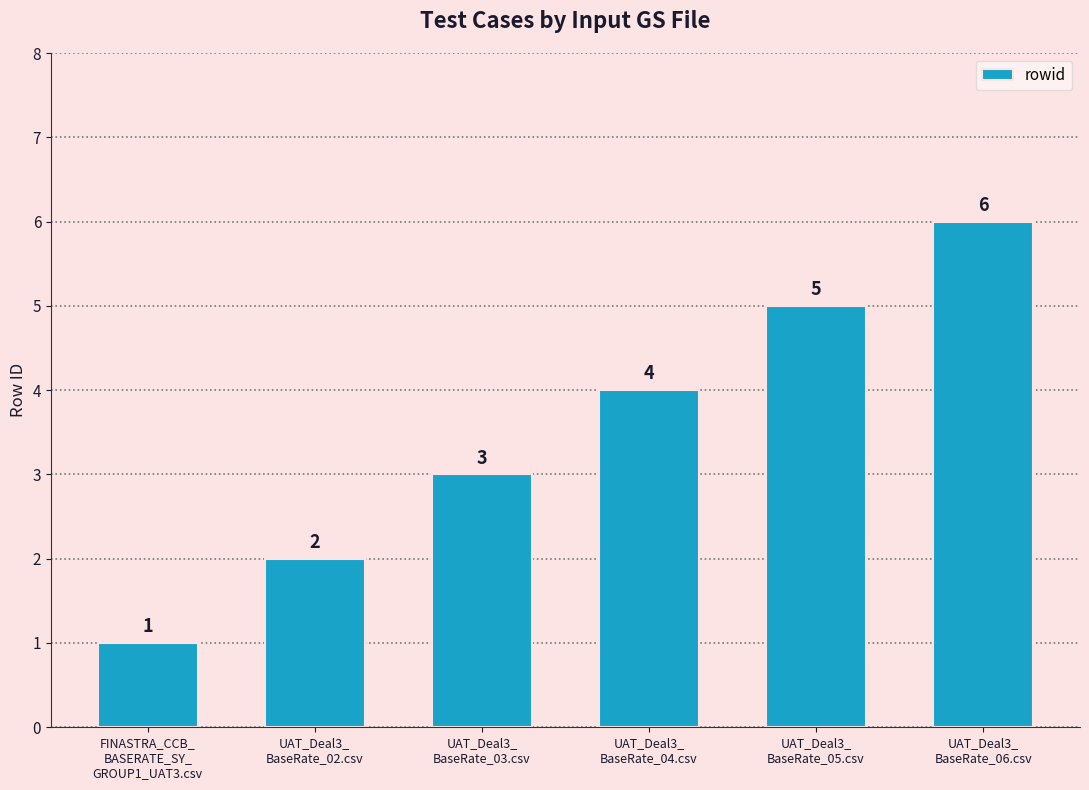

What is the approximate value at UAT_Deal3_
BaseRate_03.csv?

3